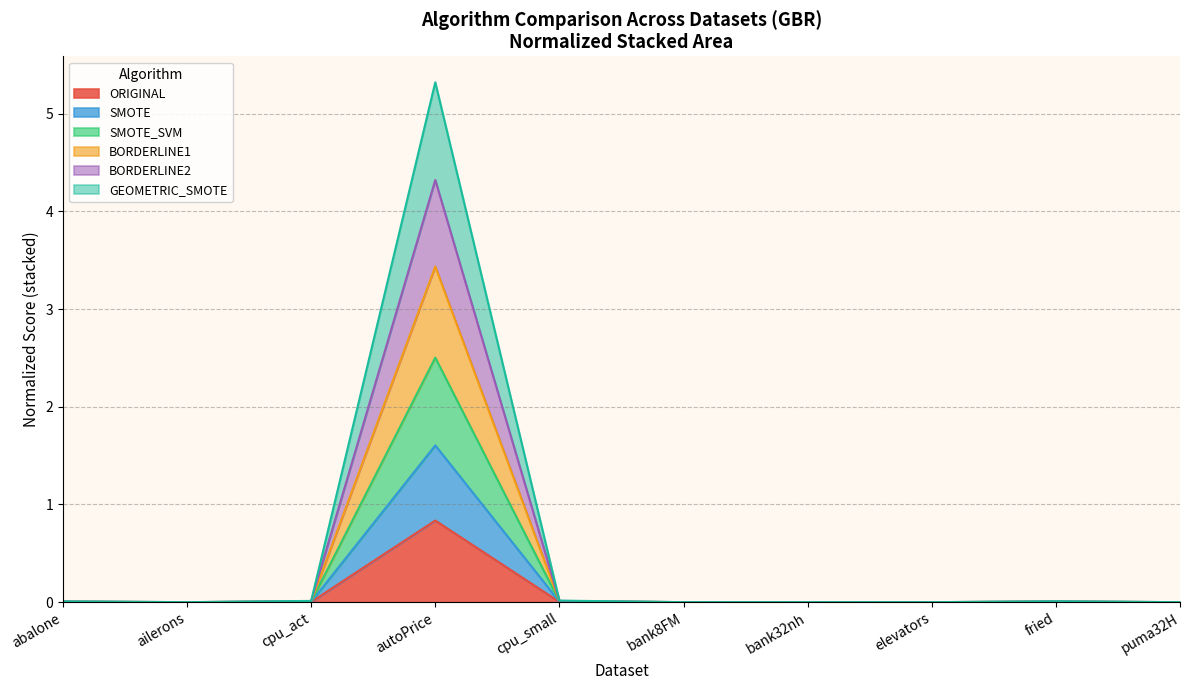

Is it true that ORIGINAL equals 0.0 at abalone?

True